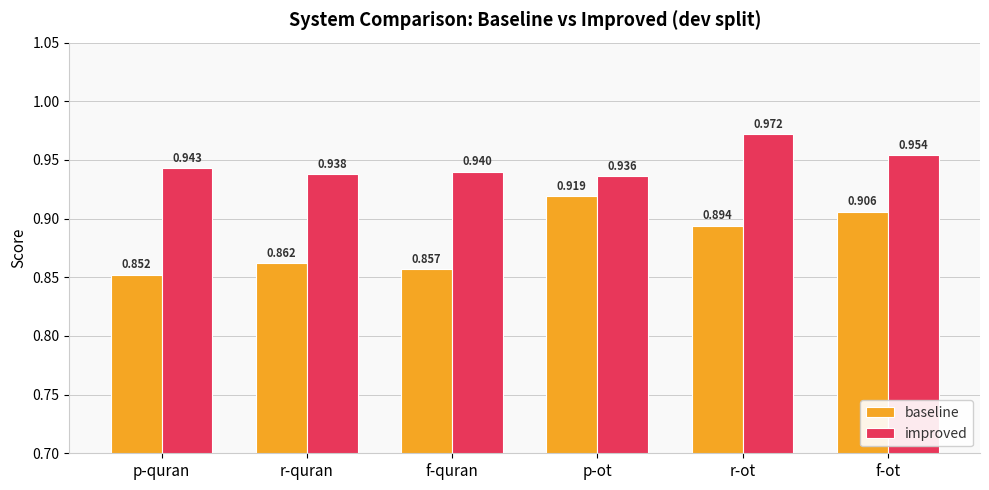

Which series changed the most between f-quran and f-ot?

baseline